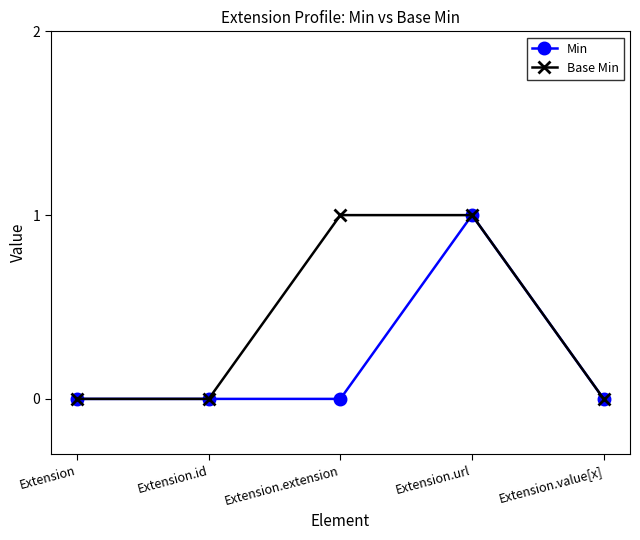

List the series in order of their overall mean, highest first.

Base Min, Min